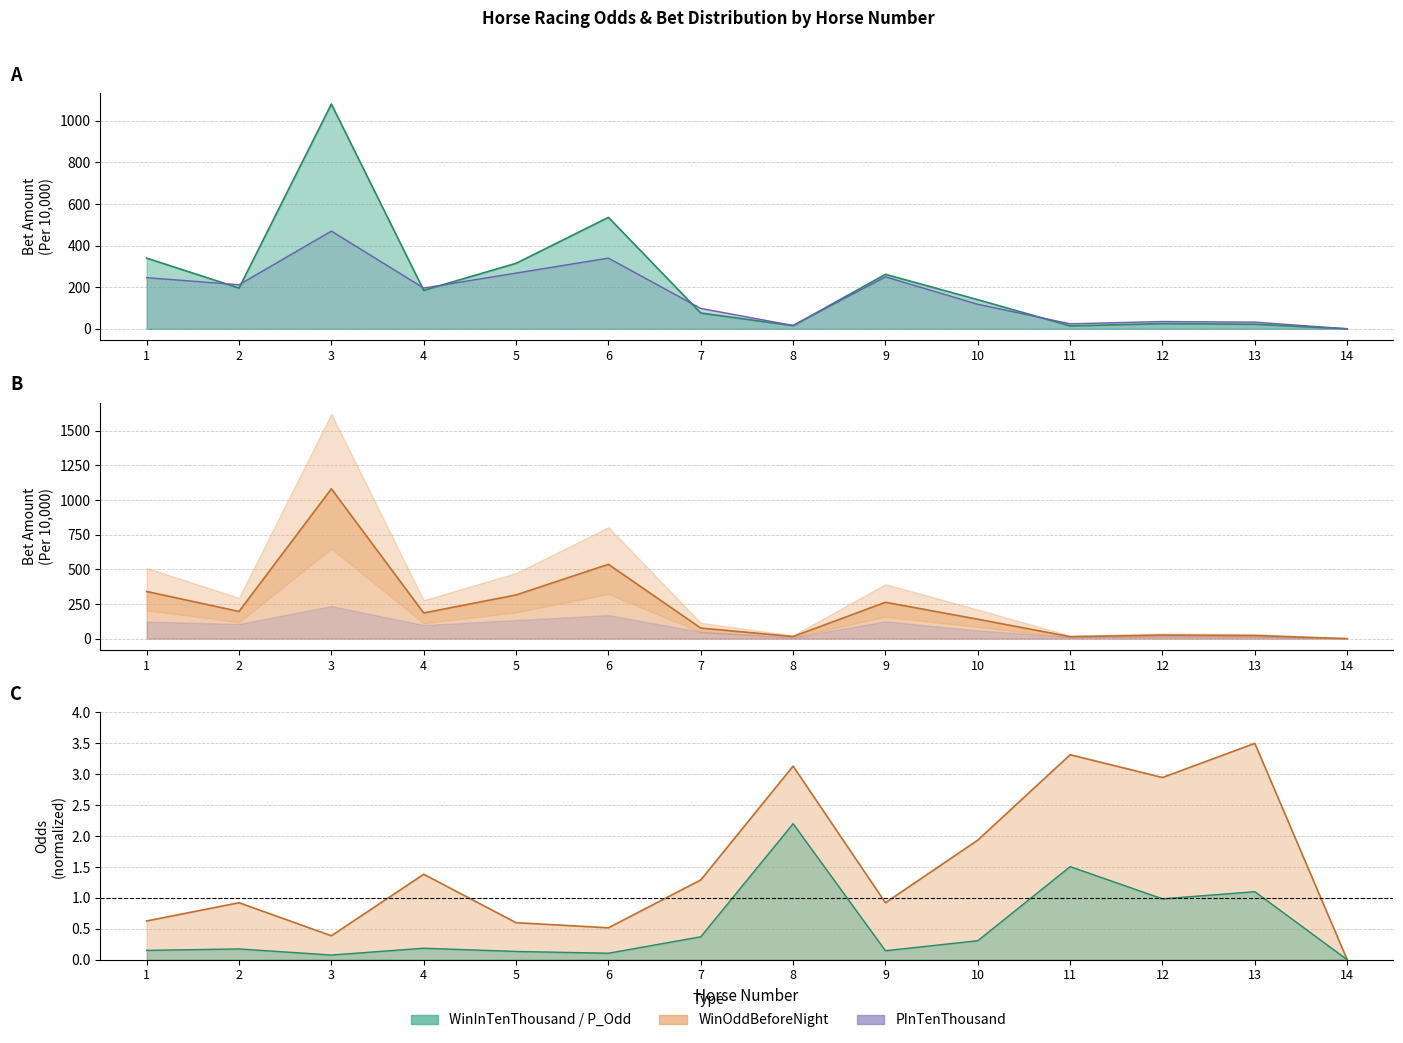

True or false: WinOdd line has a value of 2.9 at 12.

True